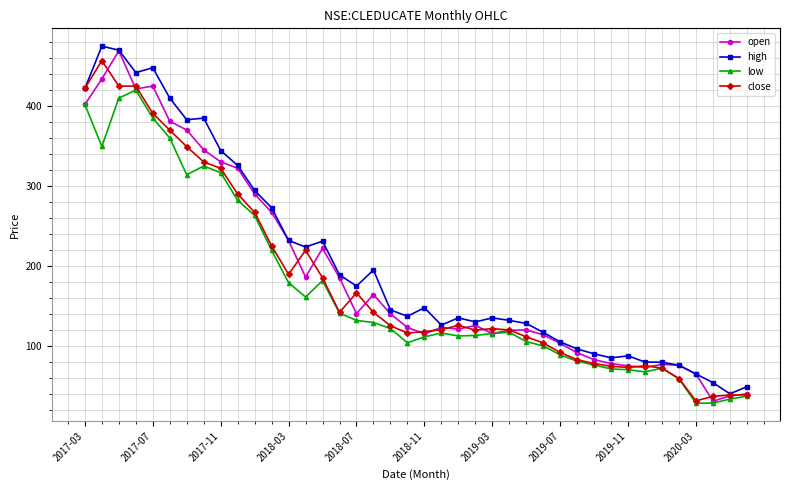

Which series has the largest total across all categories?

high